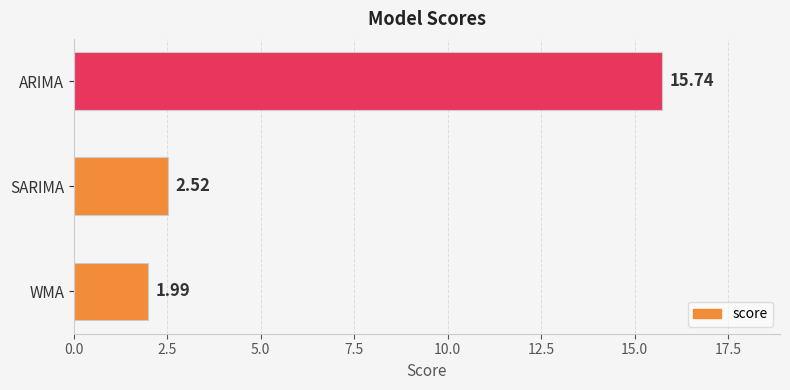

What is the average value?

6.8